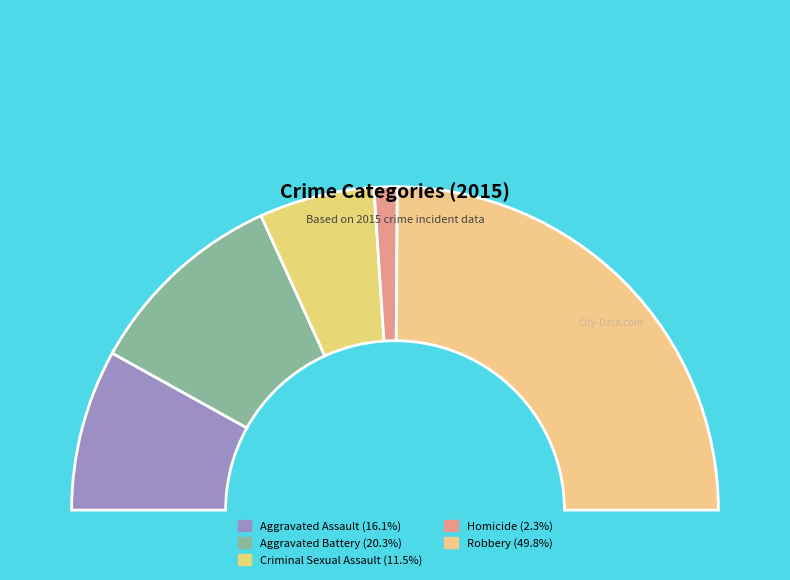

To the nearest percent, what portion does Robbery represent?

50%